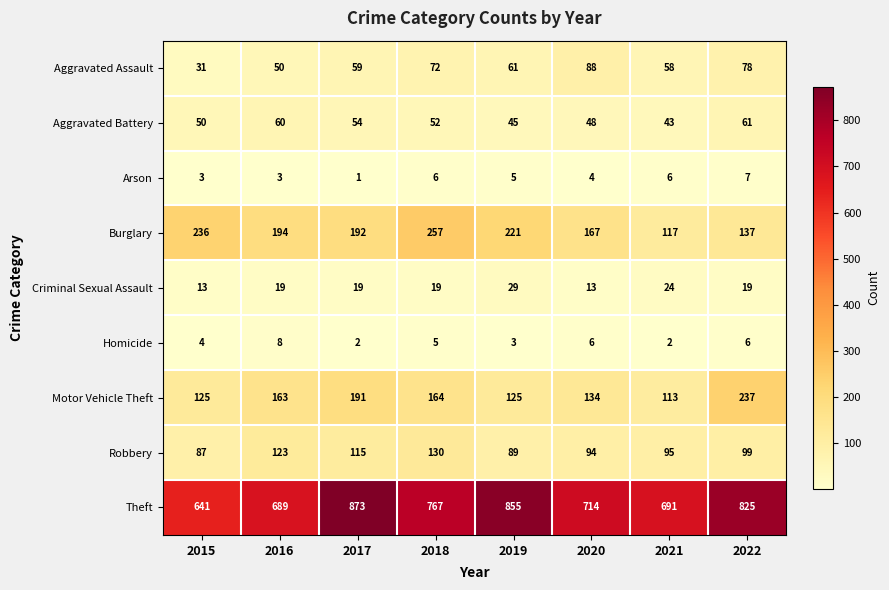

Rank the series at 2018 from highest to lowest value.

Theft, Burglary, Motor Vehicle Theft, Robbery, Aggravated Assault, Aggravated Battery, Criminal Sexual Assault, Arson, Homicide